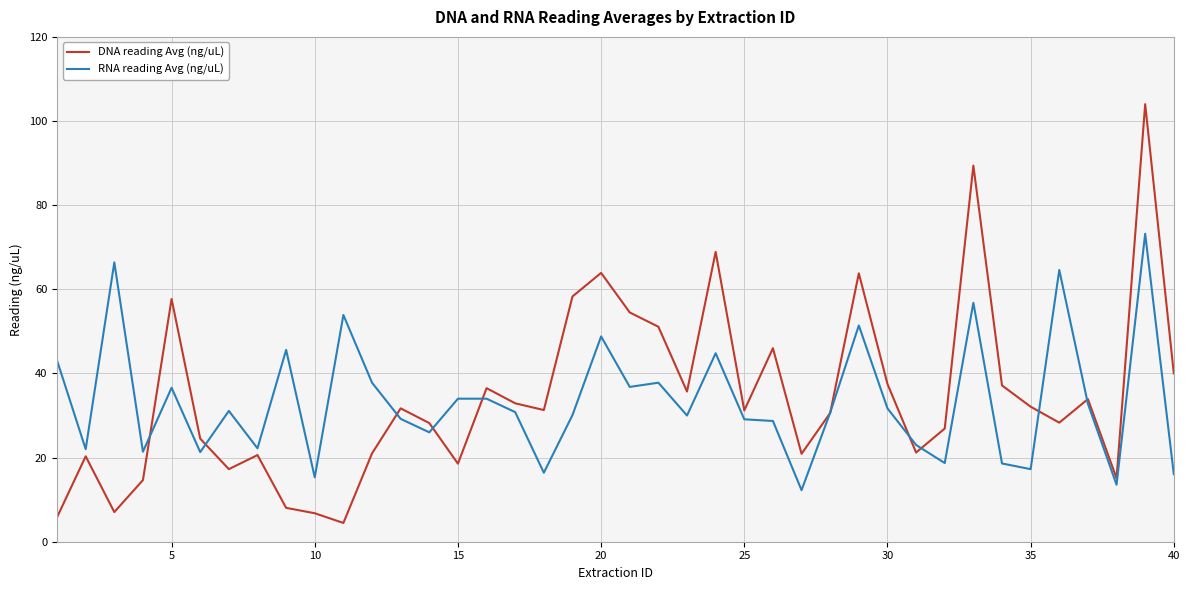

What is the minimum value shown in the chart?

4.5